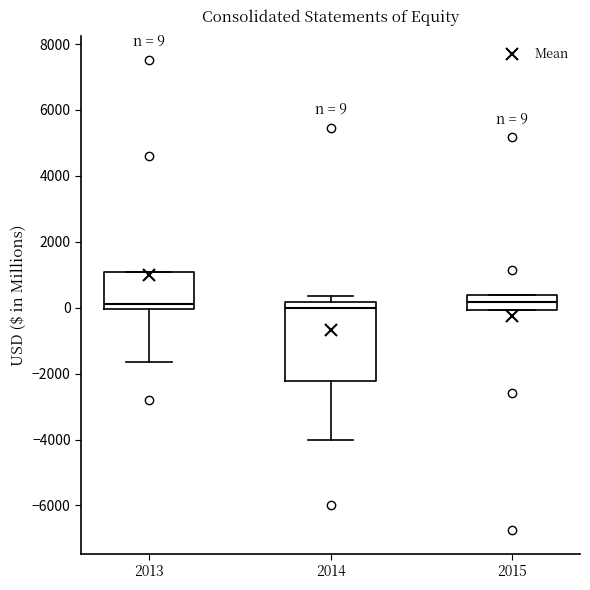

Which box is the tallest, from its lower edge to its upper edge?

2014